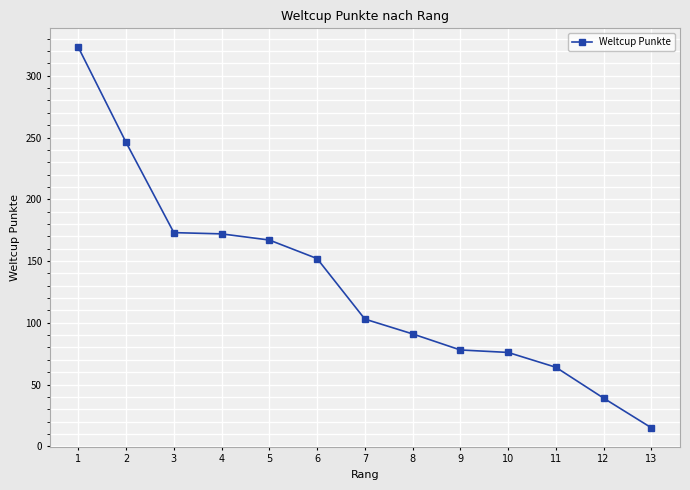

True or false: the data has more than 2 interior local peaks.

False